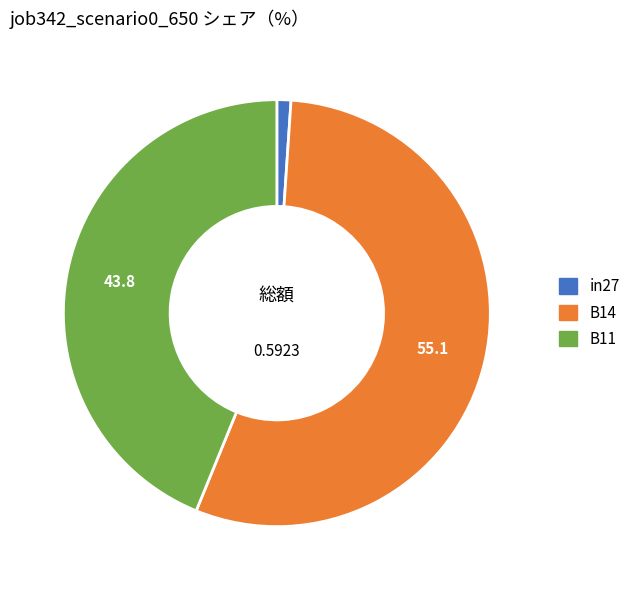

How many slices are in this pie chart?

3